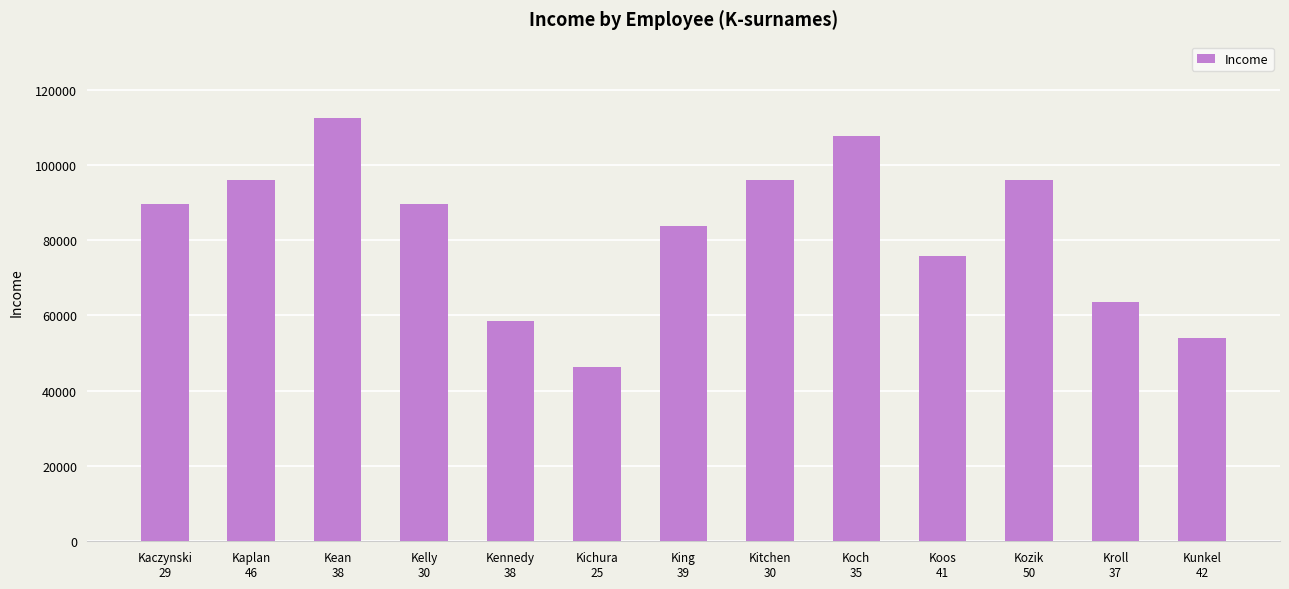

How many series are shown in this chart?

1